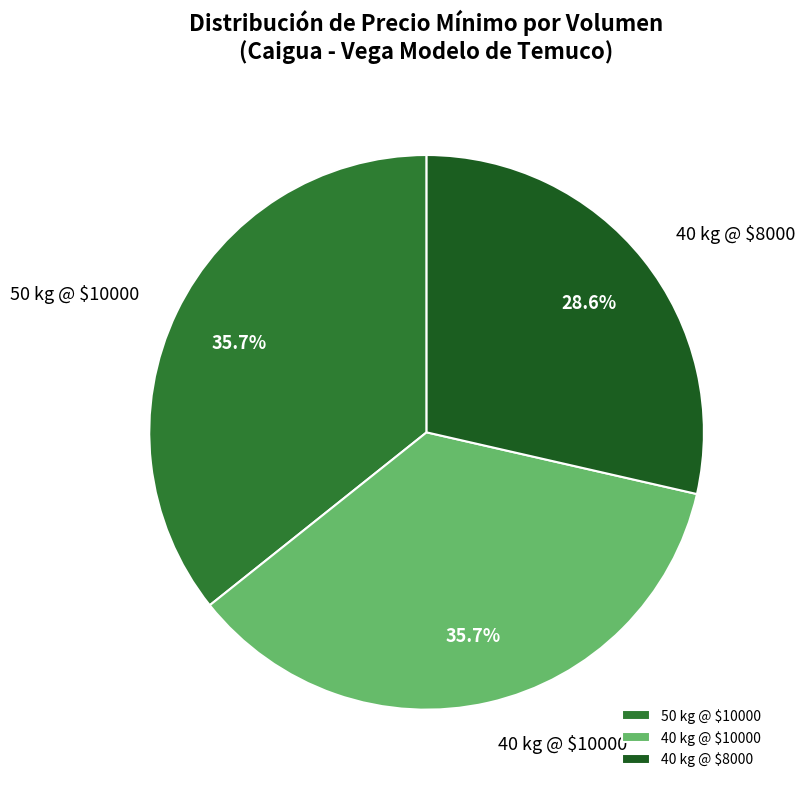

Which slice is the smallest?

40 kg @ $8000